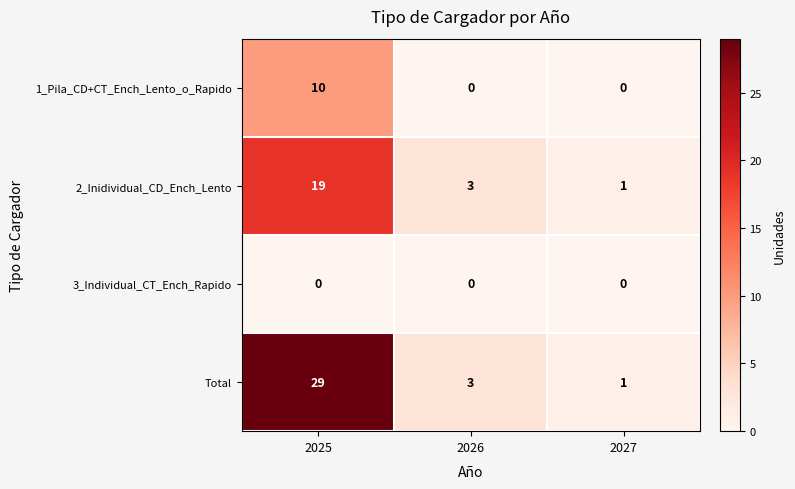

Which series has the widest spread of values?

Total